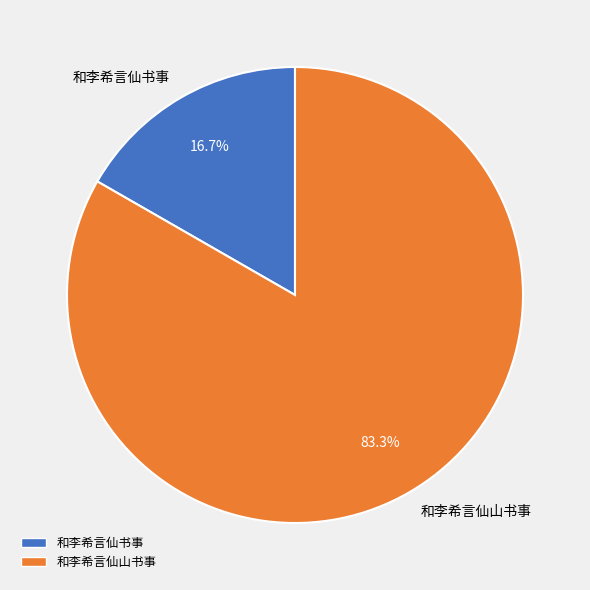

What is the total percentage of 和李希言仙书事 and 和李希言仙山书事?

100.0%